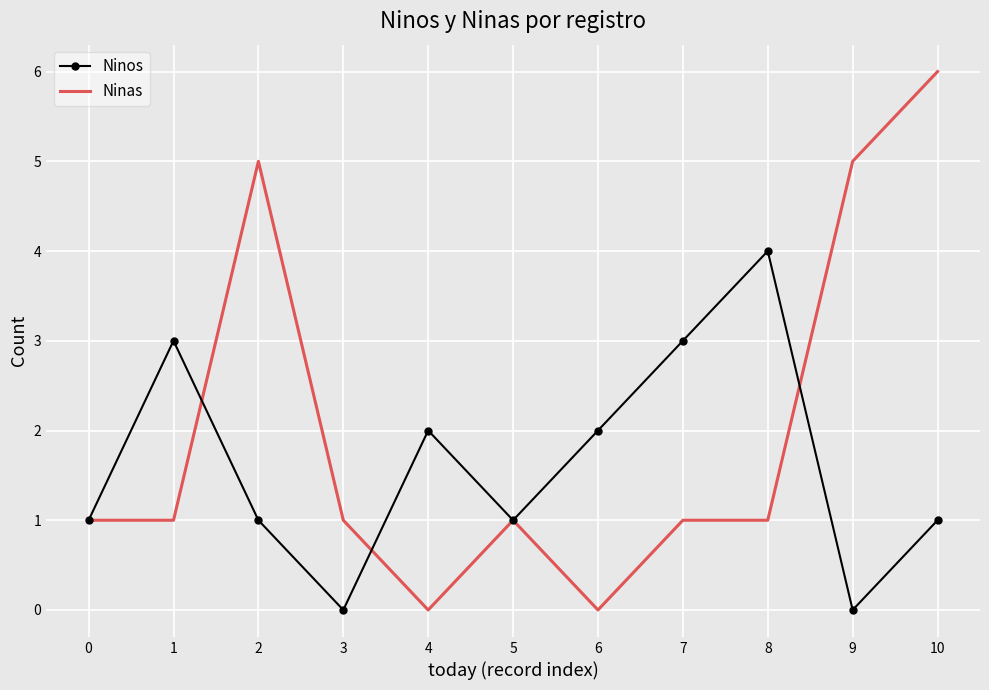

Reading left to right, transcribe all the data shown in this chart.

Ninos: 0=1	1=3	2=1	3=0	4=2	5=1	6=2	7=3	8=4	9=0	10=1
Ninas: 0=1	1=1	2=5	3=1	4=0	5=1	6=0	7=1	8=1	9=5	10=6